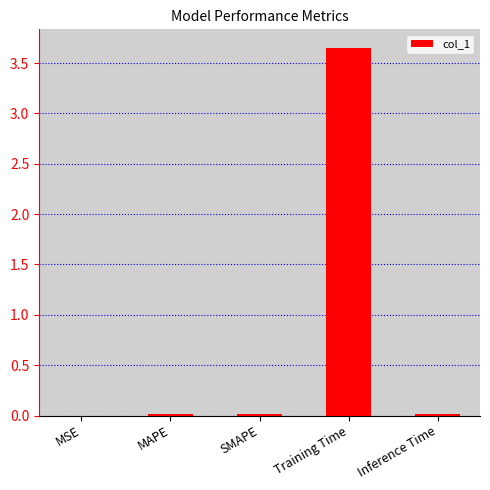

Which has a higher value, MSE or Training Time?

Training Time